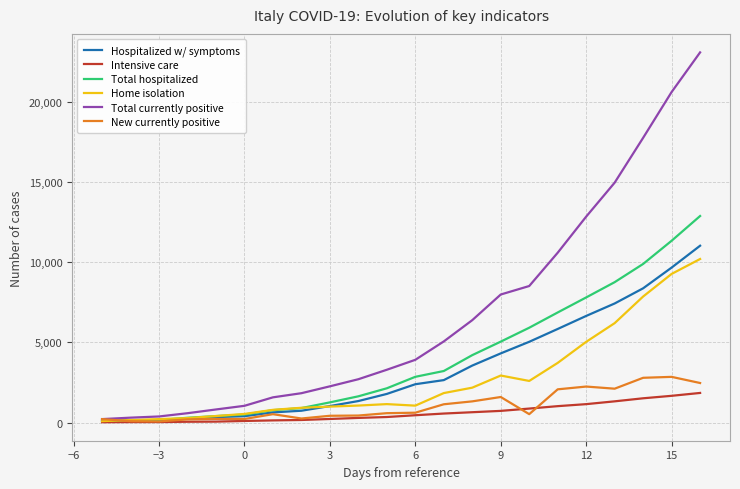

Which series has the largest range (max minus min)?

Total currently positive